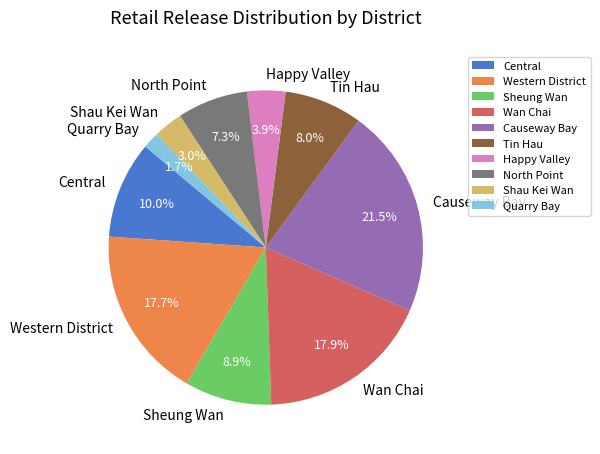

What is the total percentage of Causeway Bay and Western District?

39.2%